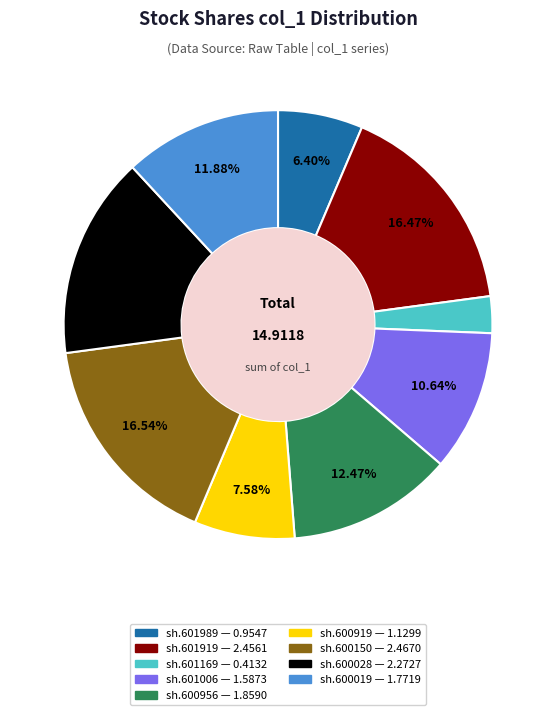

Is there a majority slice in this chart?

No